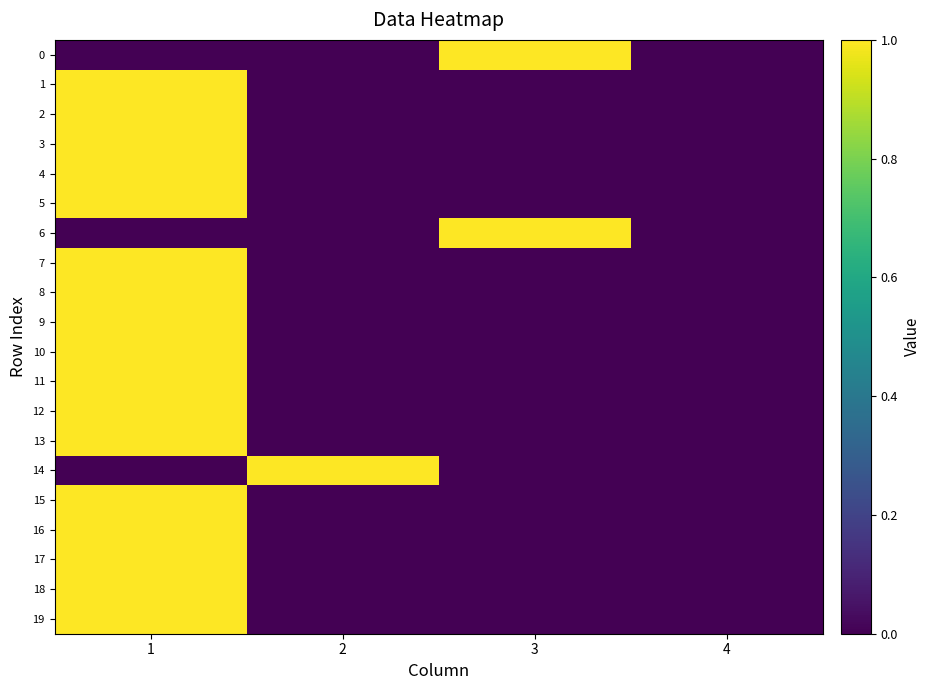

Which label corresponds to the smallest value in the chart?

1